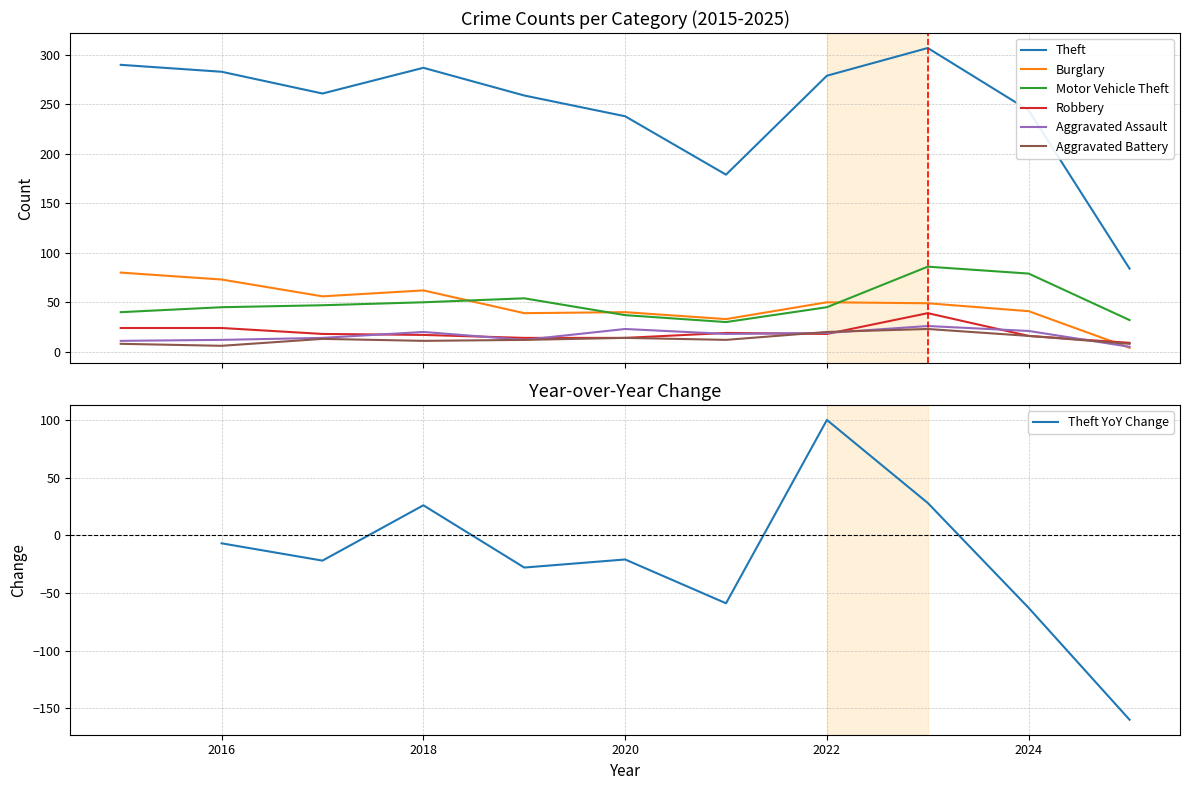

What is the minimum value for Aggravated Assault?

5